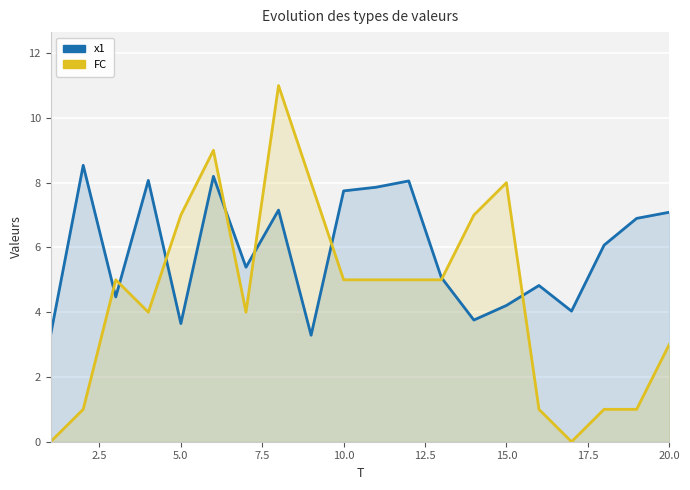

Rank the series by their maximum value, from highest to lowest.

FC, x1